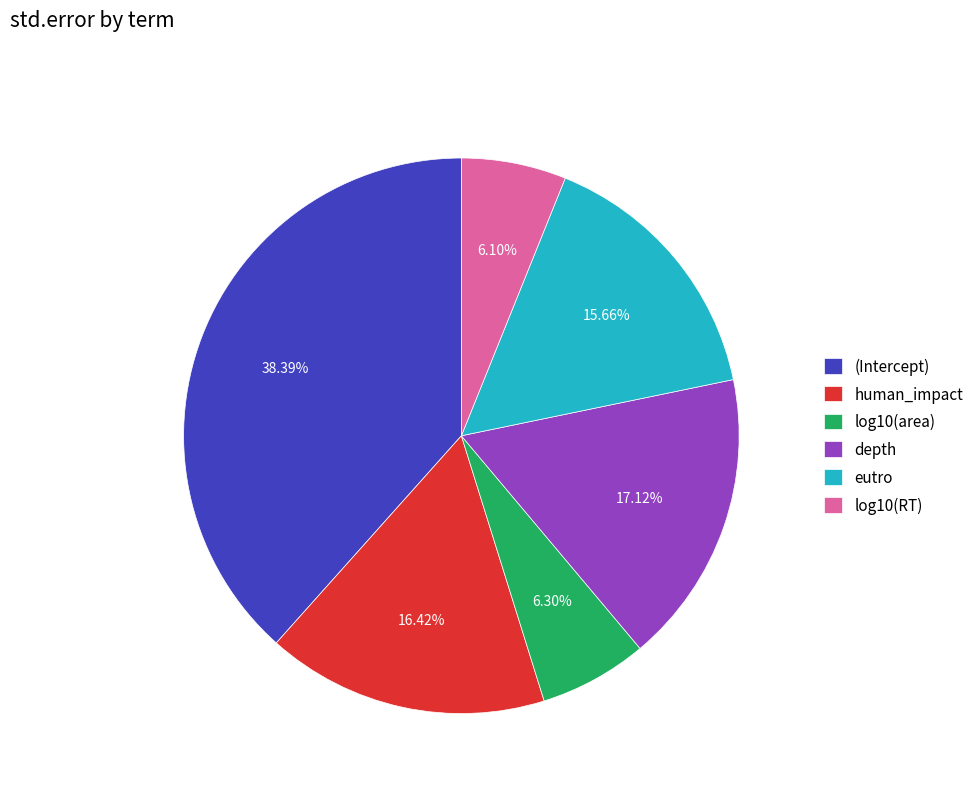

Is it true that eutro is 16% of the pie?

True